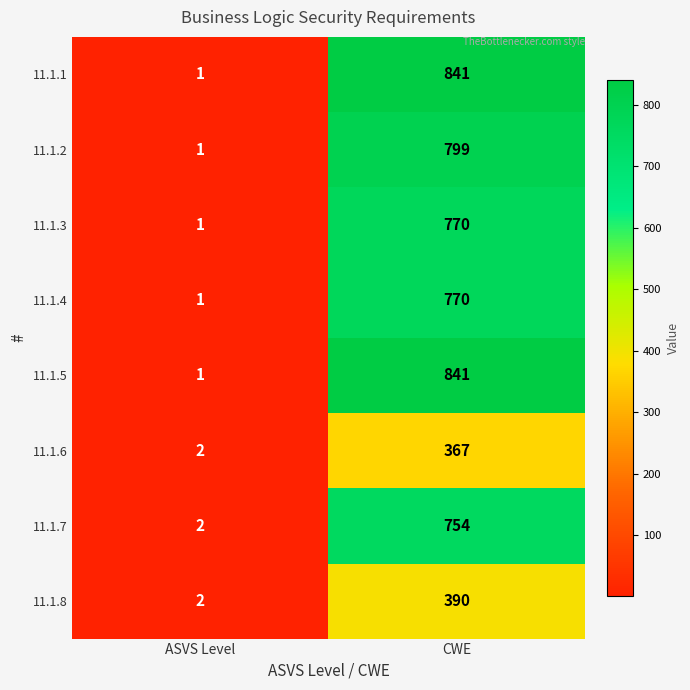

List the labels in order of 11.1.7 value, smallest first.

ASVS Level, CWE